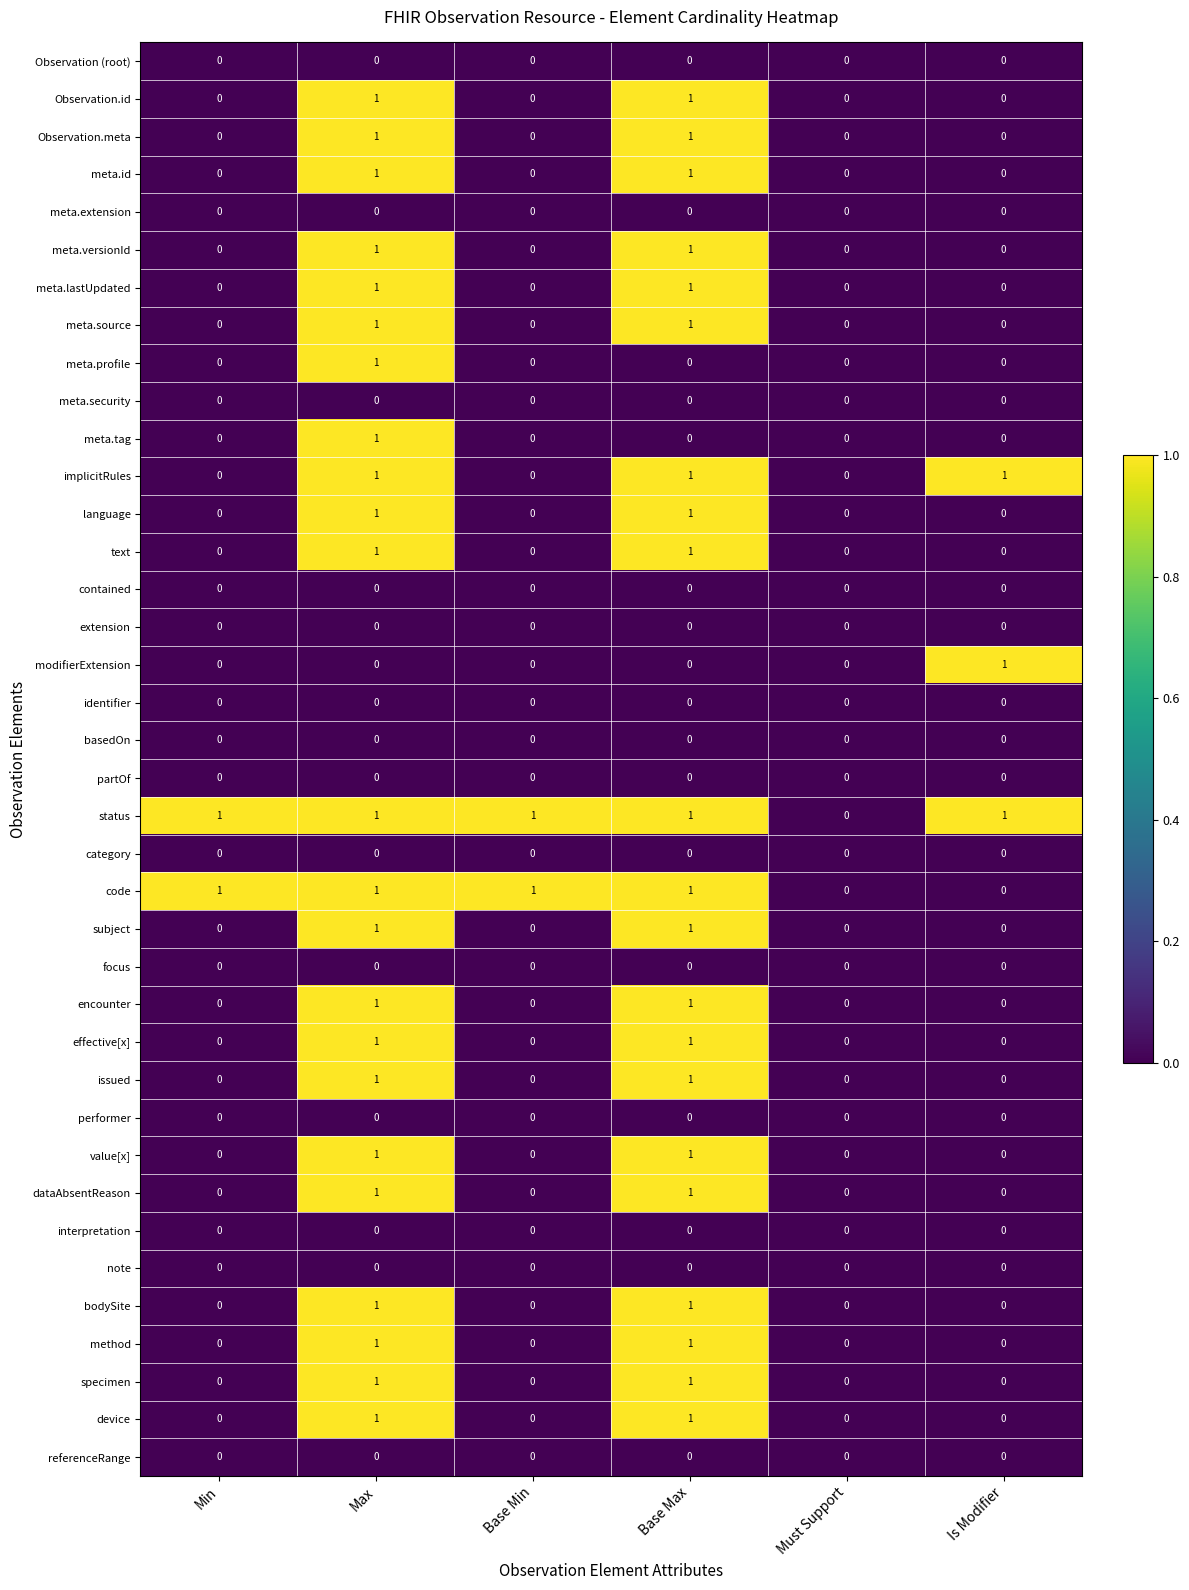

The value of code at Base Min is 1. True or false?

True